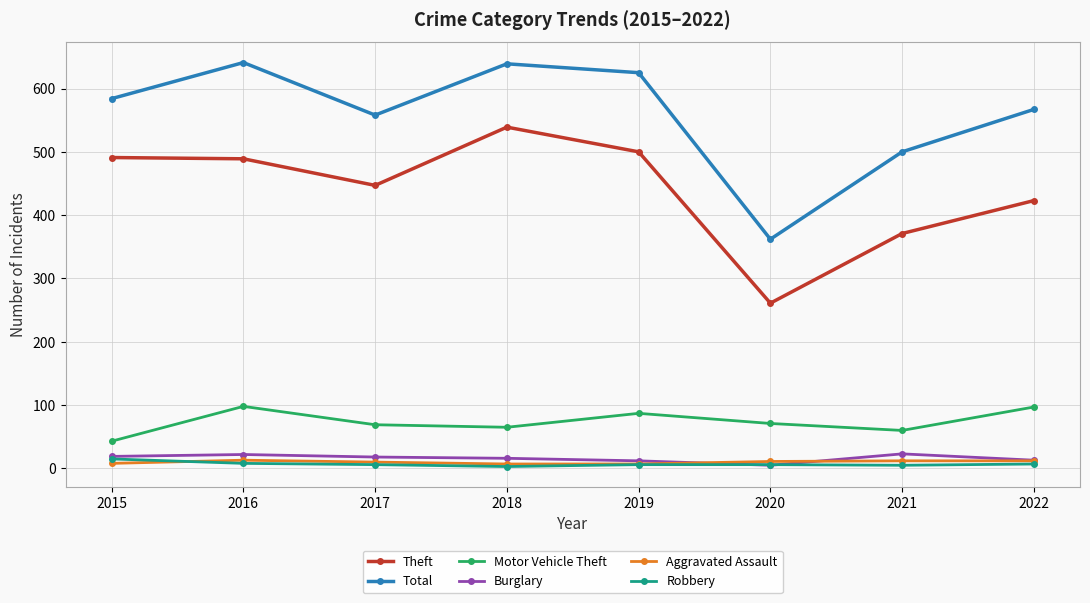

True or false: Burglary and Motor Vehicle Theft cross at least once.

False